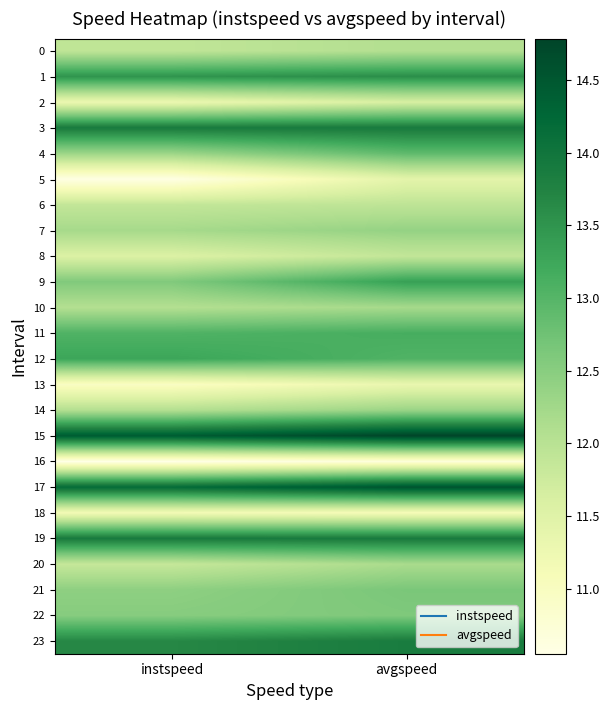

Reading left to right, transcribe all the data shown in this chart.

0: instspeed=11.9	avgspeed=12.1
1: instspeed=13.5	avgspeed=13.6
2: instspeed=11.3	avgspeed=11.6
3: instspeed=13.9	avgspeed=13.9
4: instspeed=12.3	avgspeed=12.9
5: instspeed=10.6	avgspeed=11.4
6: instspeed=11.9	avgspeed=11.9
7: instspeed=12.2	avgspeed=12.4
8: instspeed=11.6	avgspeed=11.9
9: instspeed=12.6	avgspeed=13.3
10: instspeed=12.1	avgspeed=12.2
11: instspeed=13.1	avgspeed=13.1
12: instspeed=13.3	avgspeed=13.0
13: instspeed=11.0	avgspeed=11.3
14: instspeed=12.1	avgspeed=12.3
15: instspeed=14.4	avgspeed=14.8
16: instspeed=10.6	avgspeed=10.7
17: instspeed=14.2	avgspeed=14.6
18: instspeed=11.2	avgspeed=11.1
19: instspeed=13.9	avgspeed=13.9
20: instspeed=11.8	avgspeed=12.2
21: instspeed=12.4	avgspeed=12.6
22: instspeed=12.5	avgspeed=12.6
23: instspeed=13.7	avgspeed=13.9